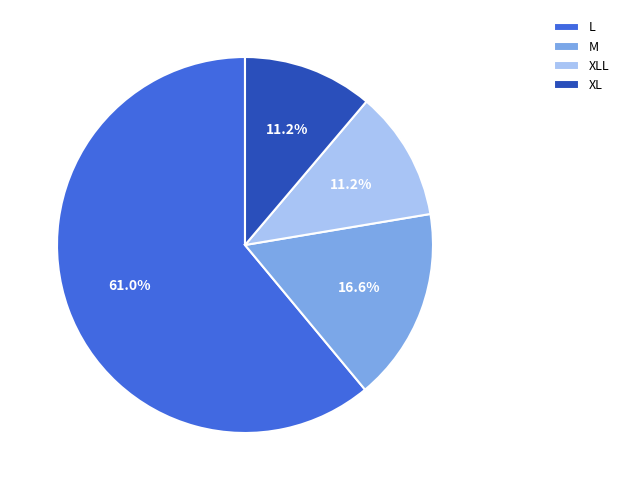

Which category has the biggest portion of the pie?

L